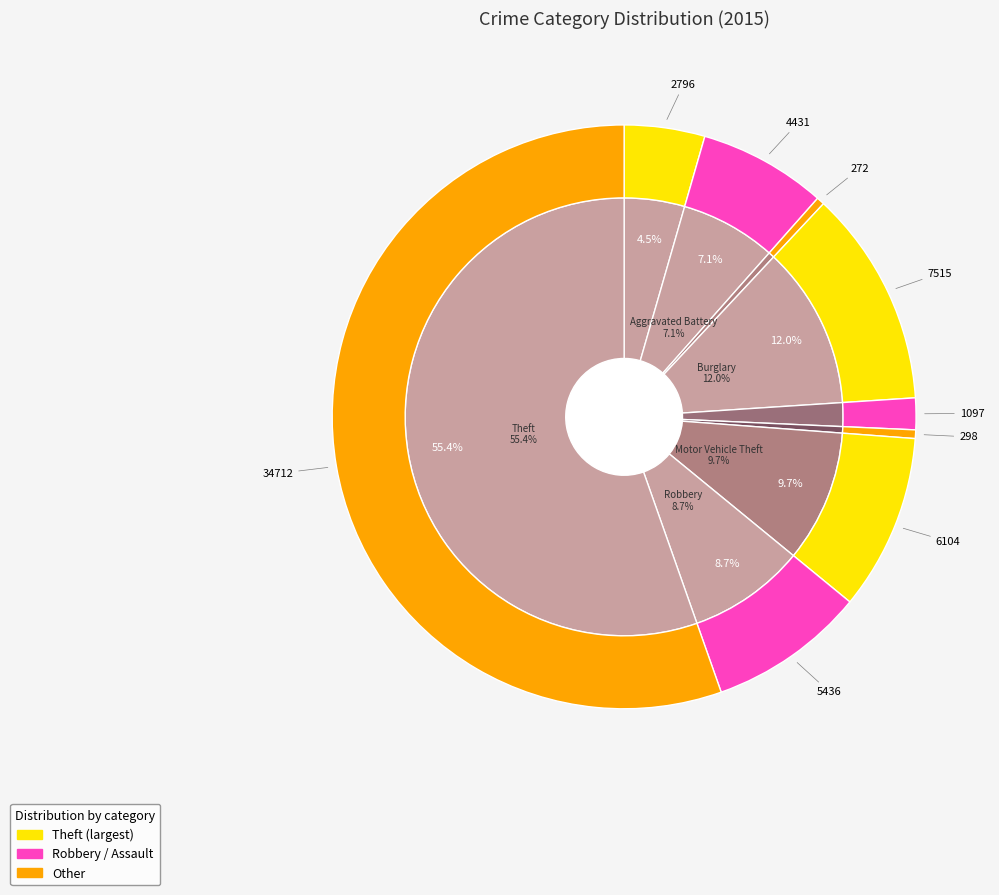

True or false: Aggravated Battery accounts for 1% of the total.

False